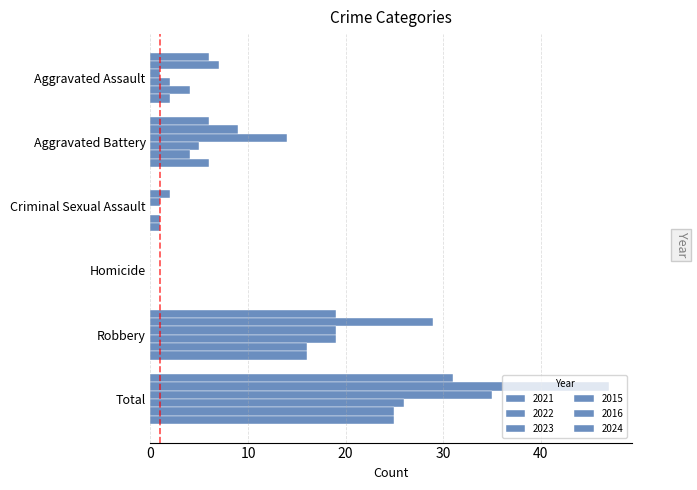

Is the value of 2022 at Total greater than the value of 2024 at Criminal Sexual Assault?

Yes